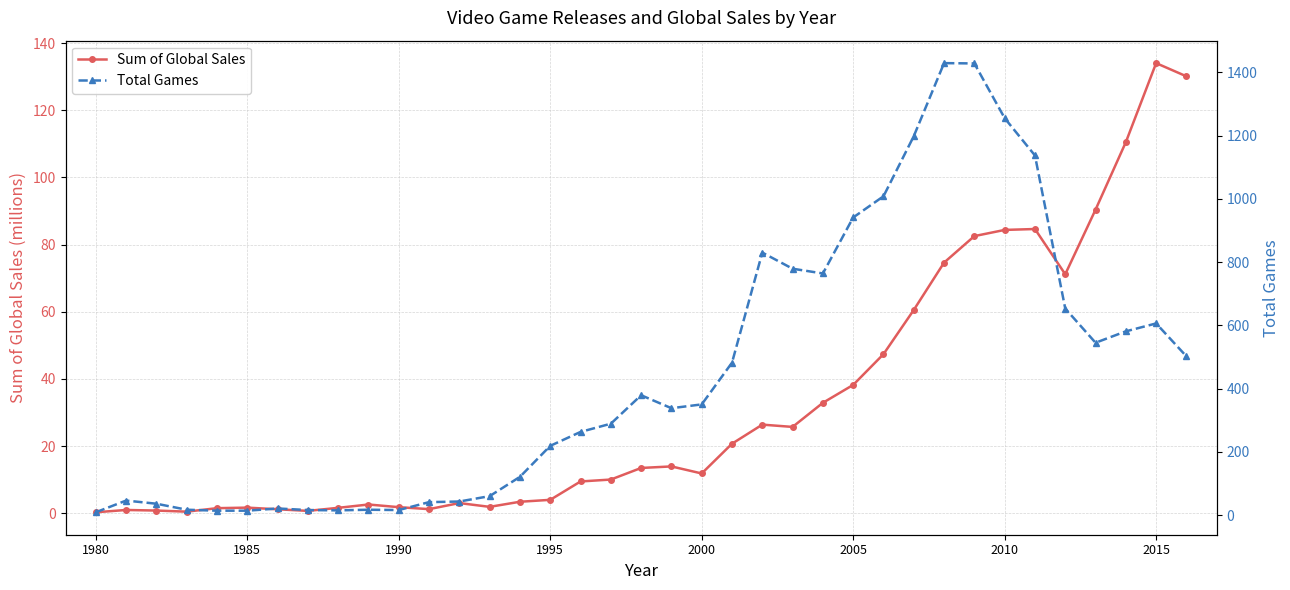

True or false: Total Games has more than 0 points higher than both neighbors.

True